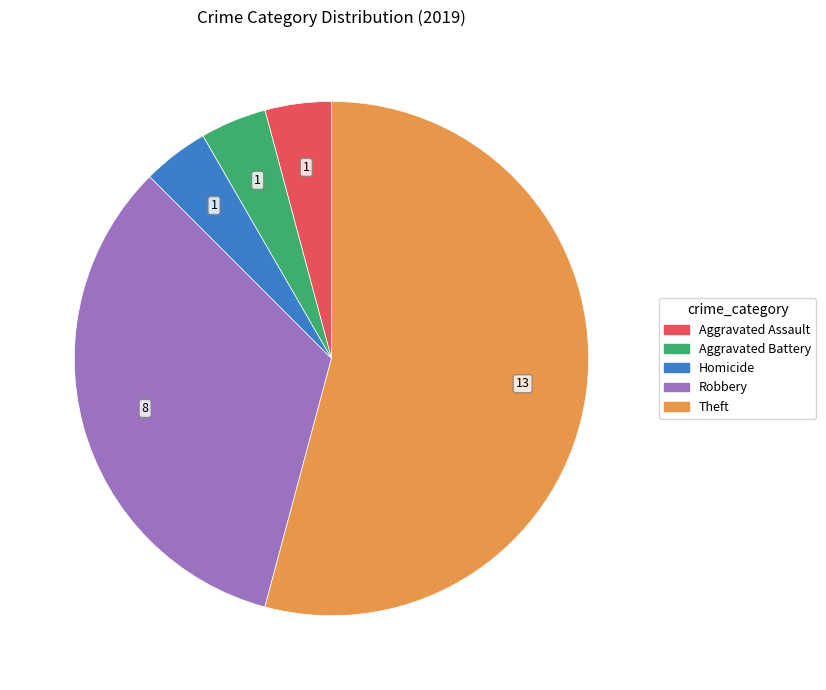

Is it true that Aggravated Battery is 13% of the pie?

False